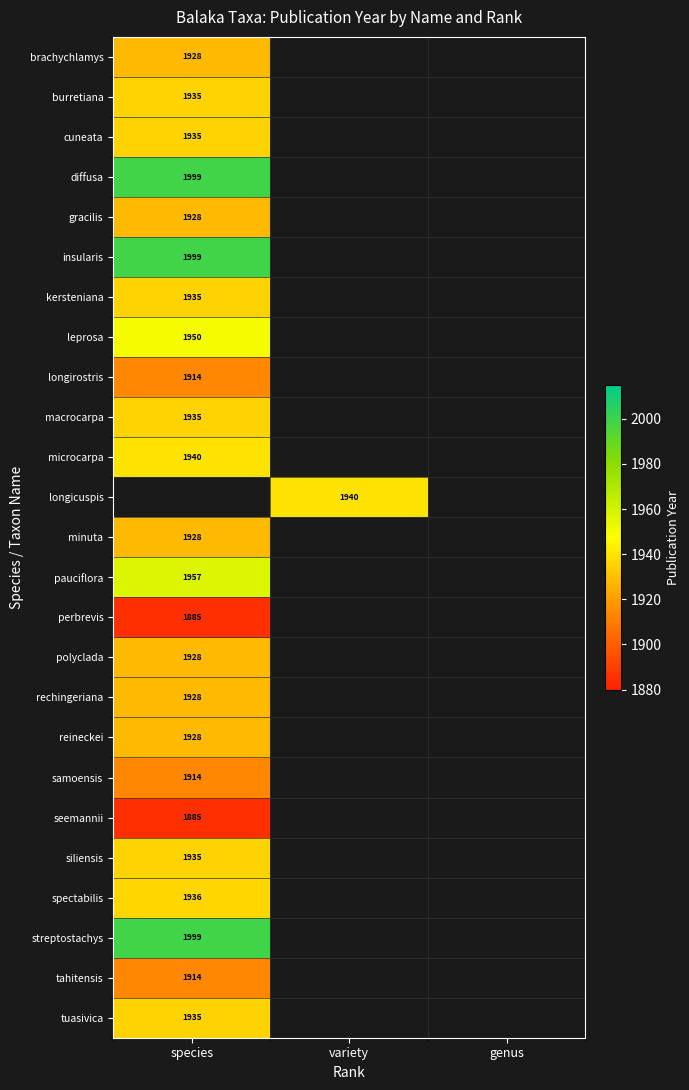

Is it true that macrocarpa equals 2907 at species?

False